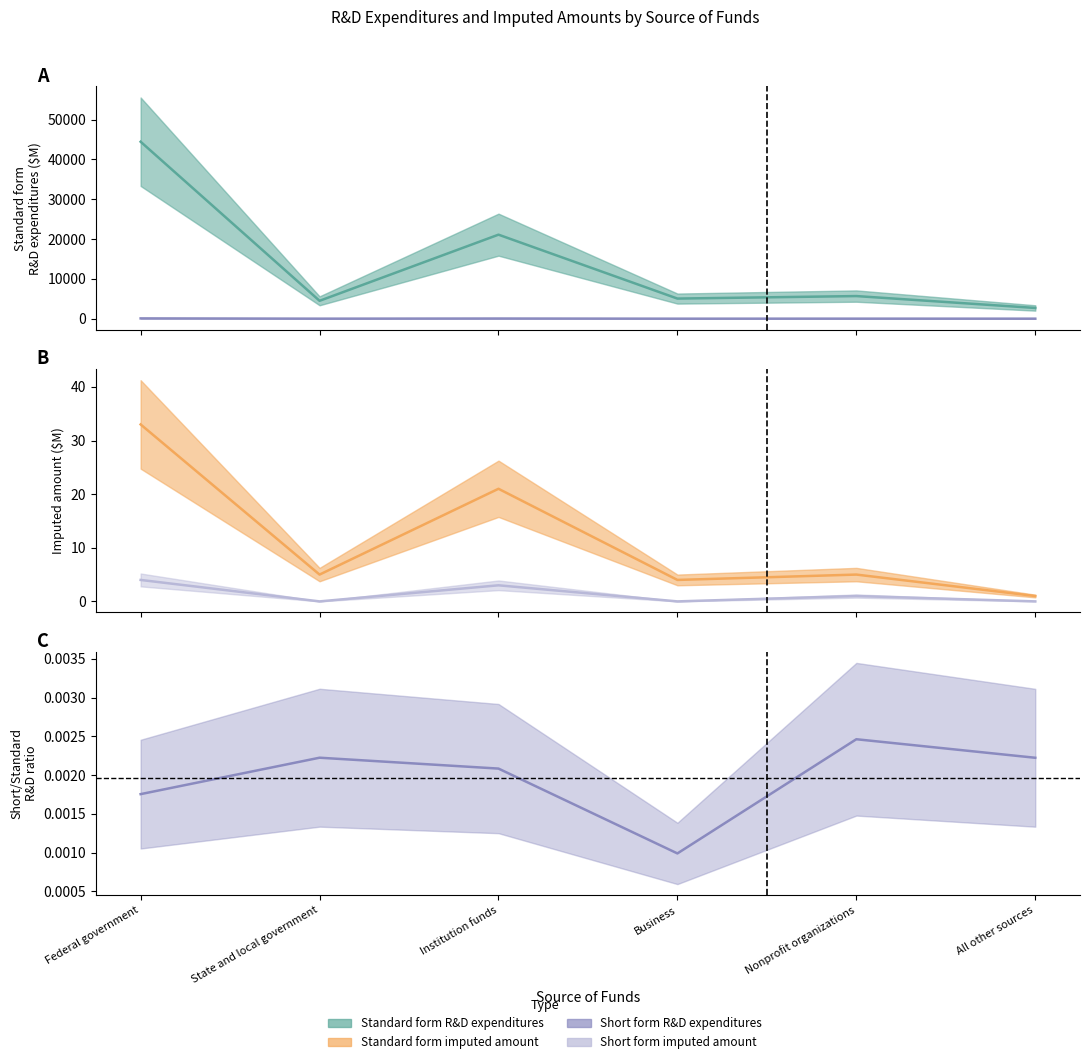

Is it true that Short form imputed amount equals 1 at Nonprofit organizations?

True